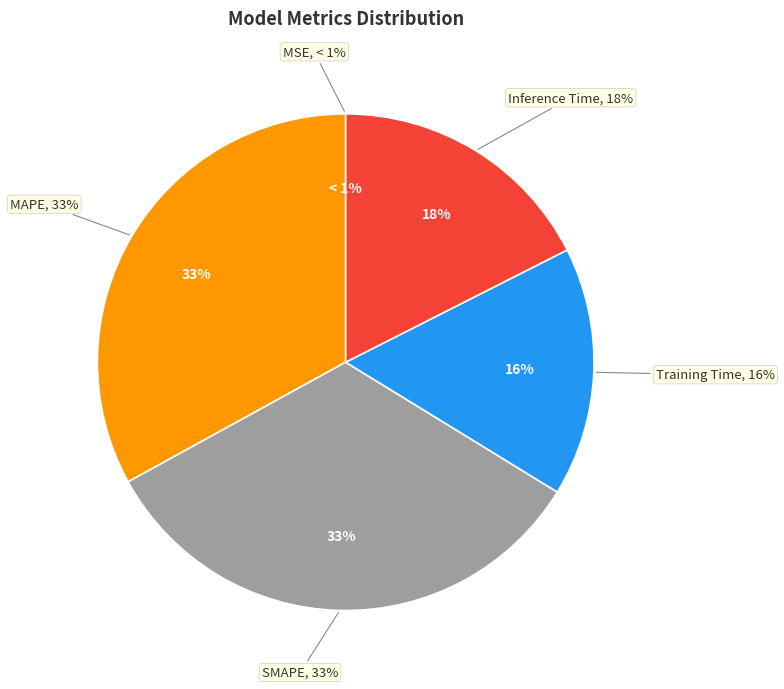

Combined, do MSE and SMAPE account for over 50%?

No